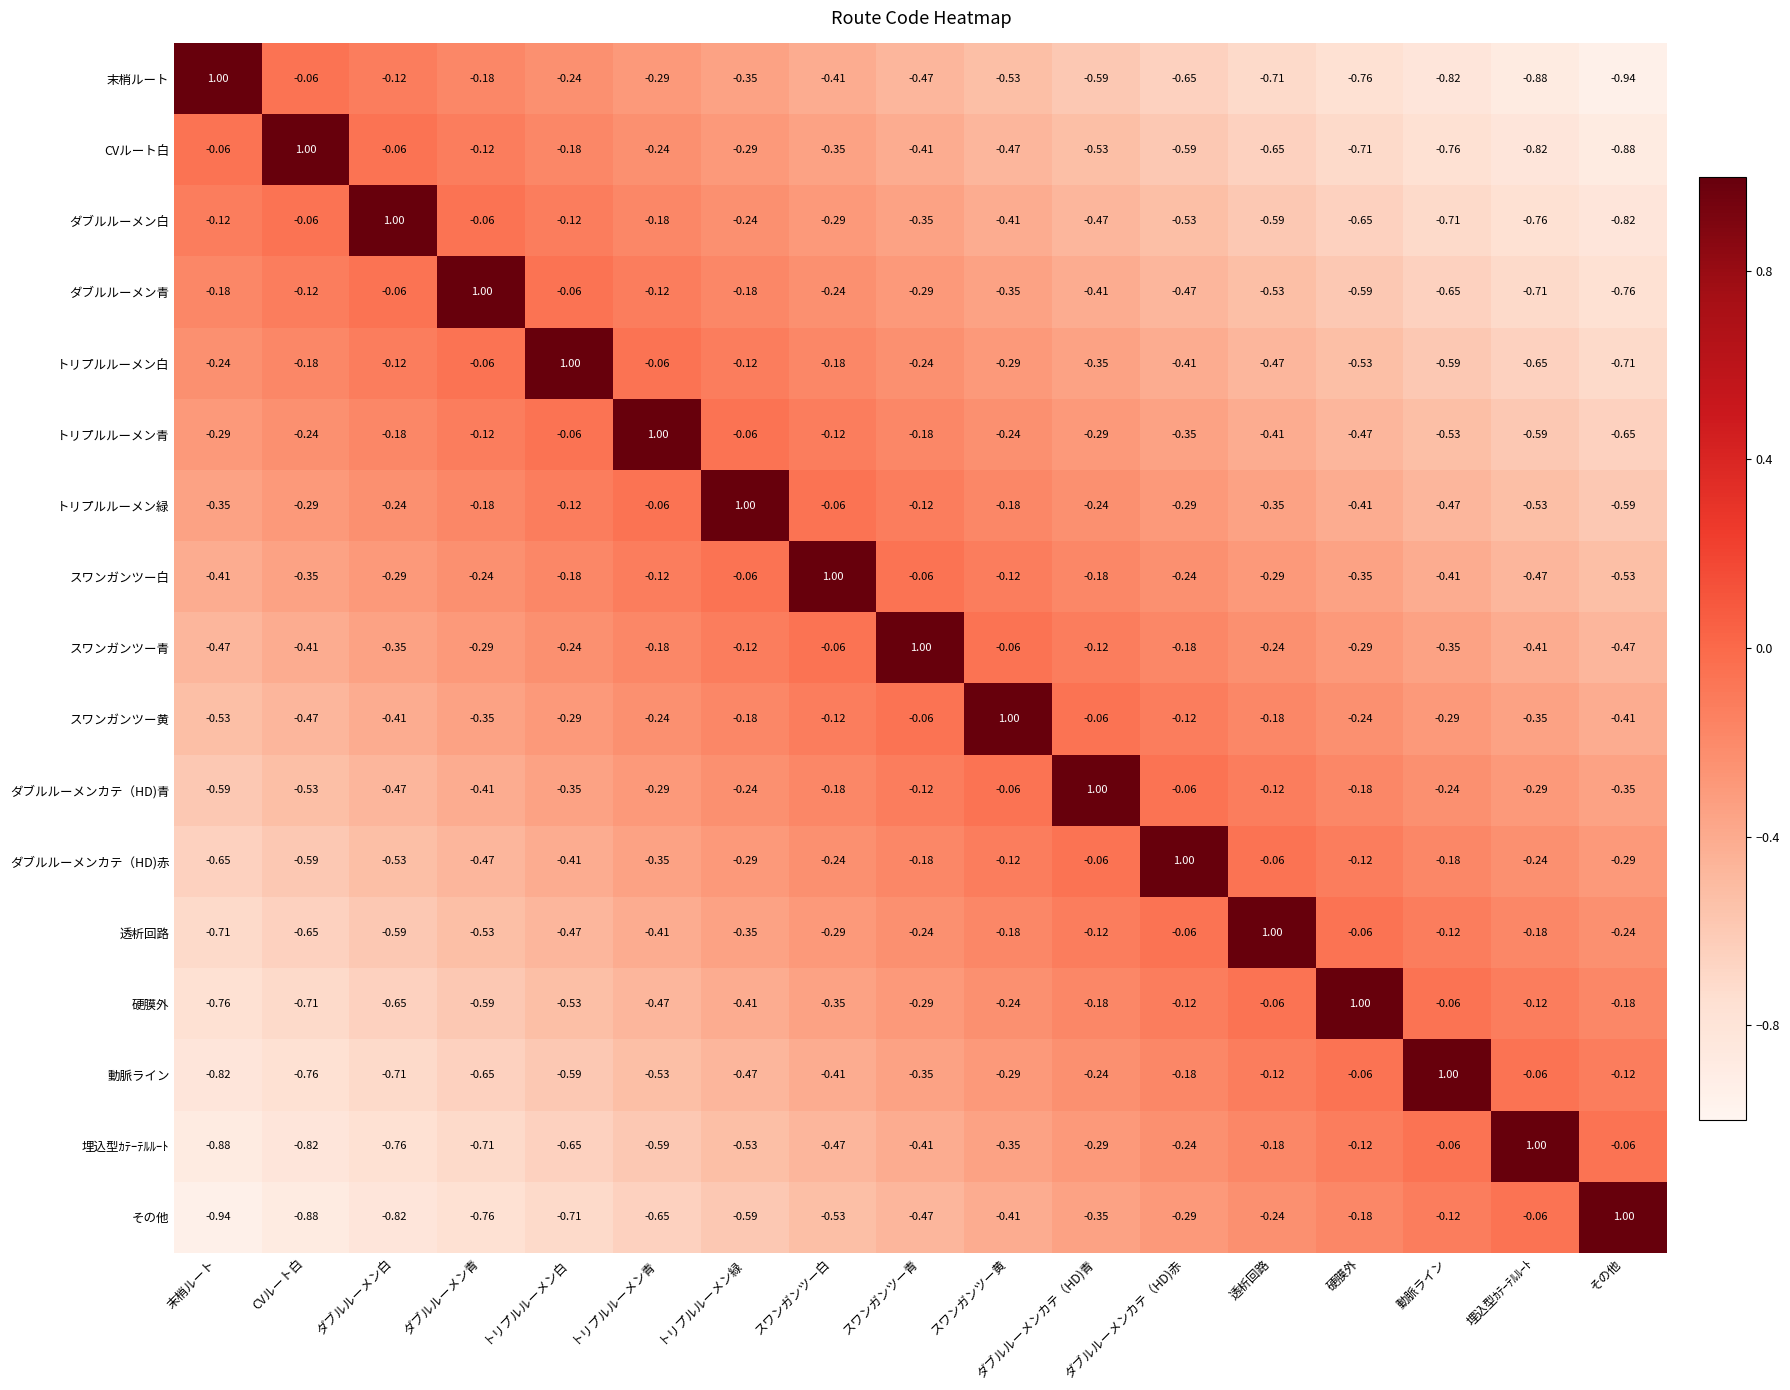

At which label is その他 closest to 0?

埋込型ｶﾃｰﾃﾙﾙｰﾄ